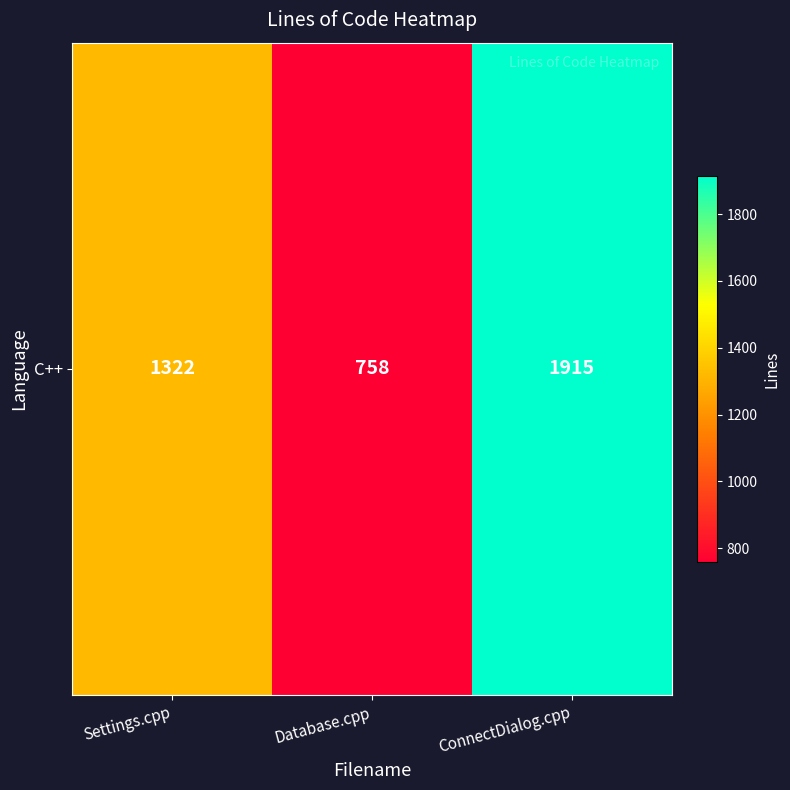

What is the ratio of the value at ConnectDialog.cpp to the value at Database.cpp?

2.5